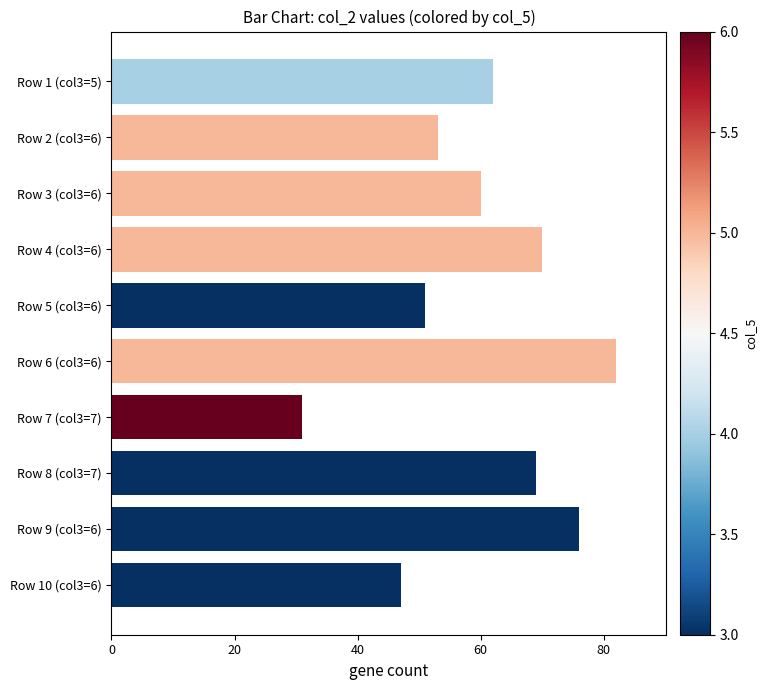

What position from the top is Row 6 (col3=6)?

6